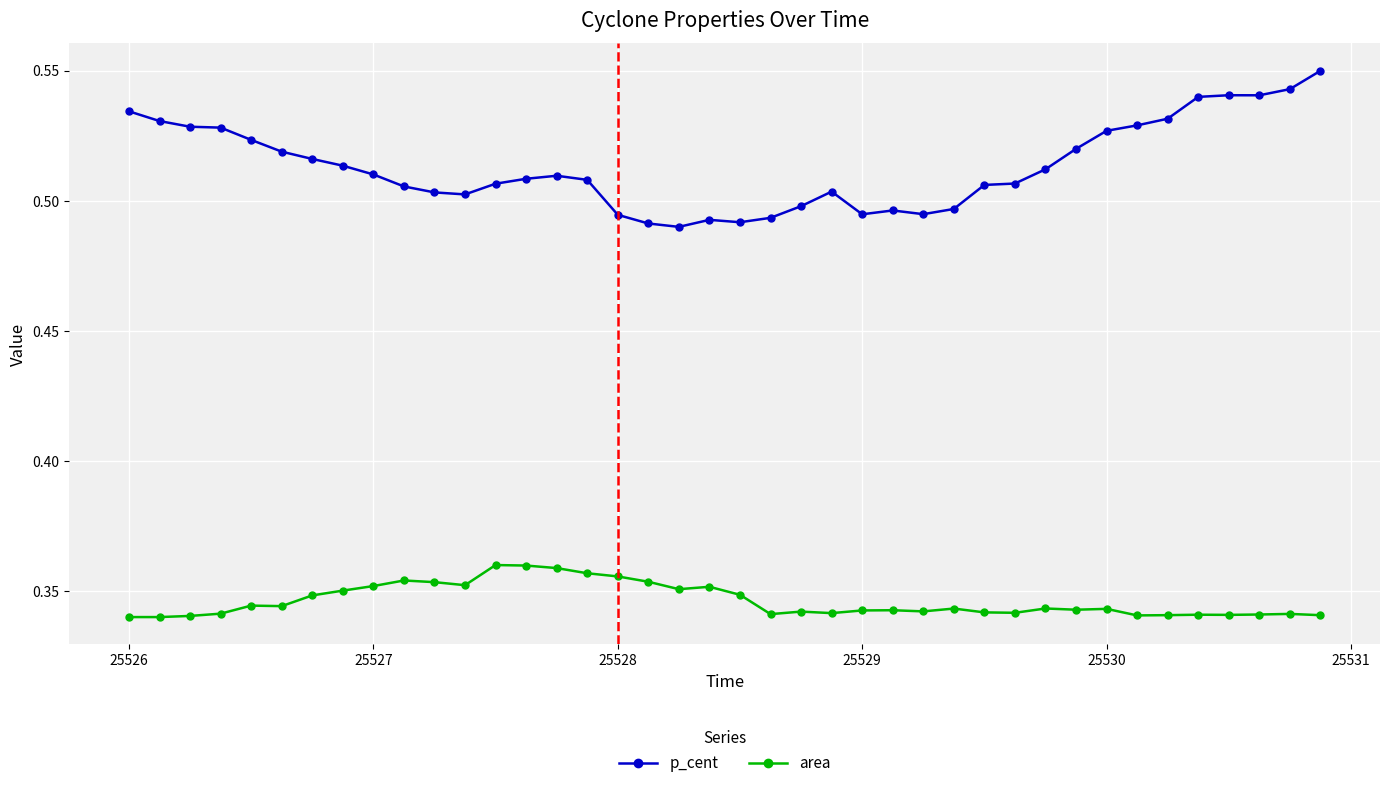

Which series has the widest spread of values?

p_cent